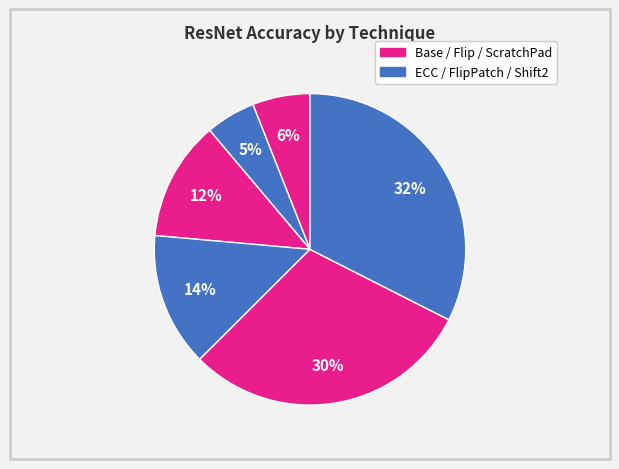

How many segments does this pie chart have?

6